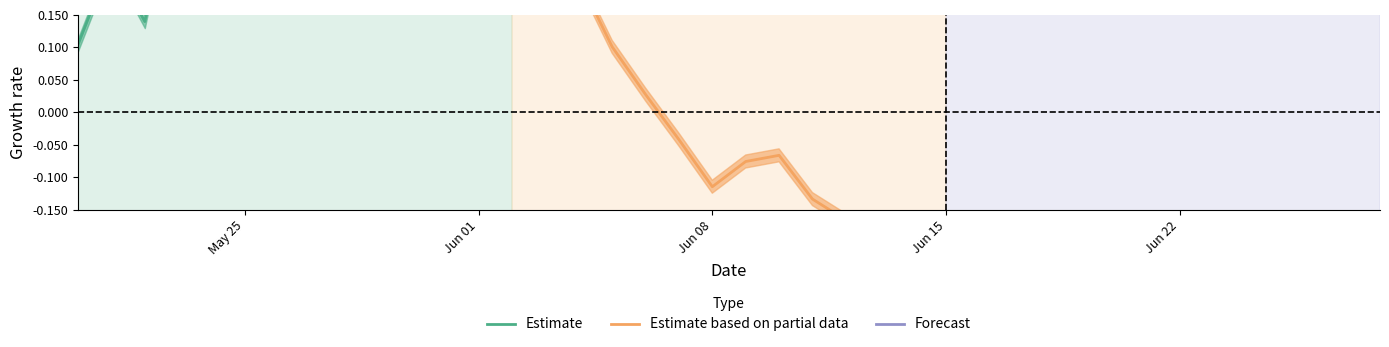

How many interior local valleys does the Forecast series have?

4